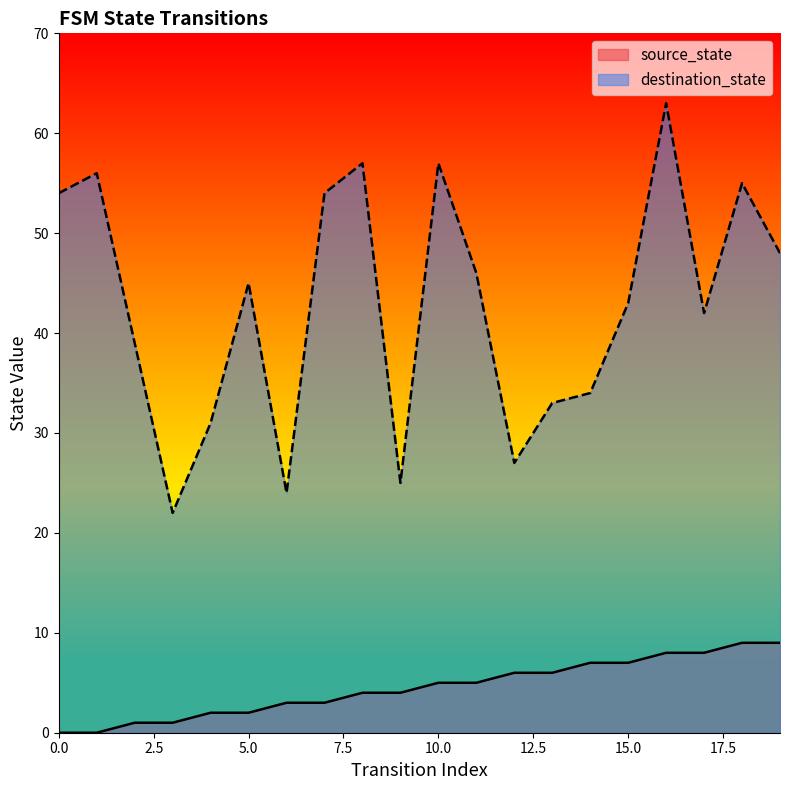

At which category does destination_state reach its first local peak?

1